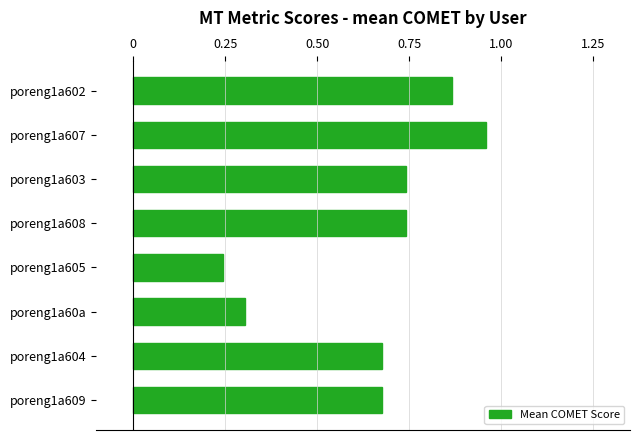

What is the sum of all values?

5.2